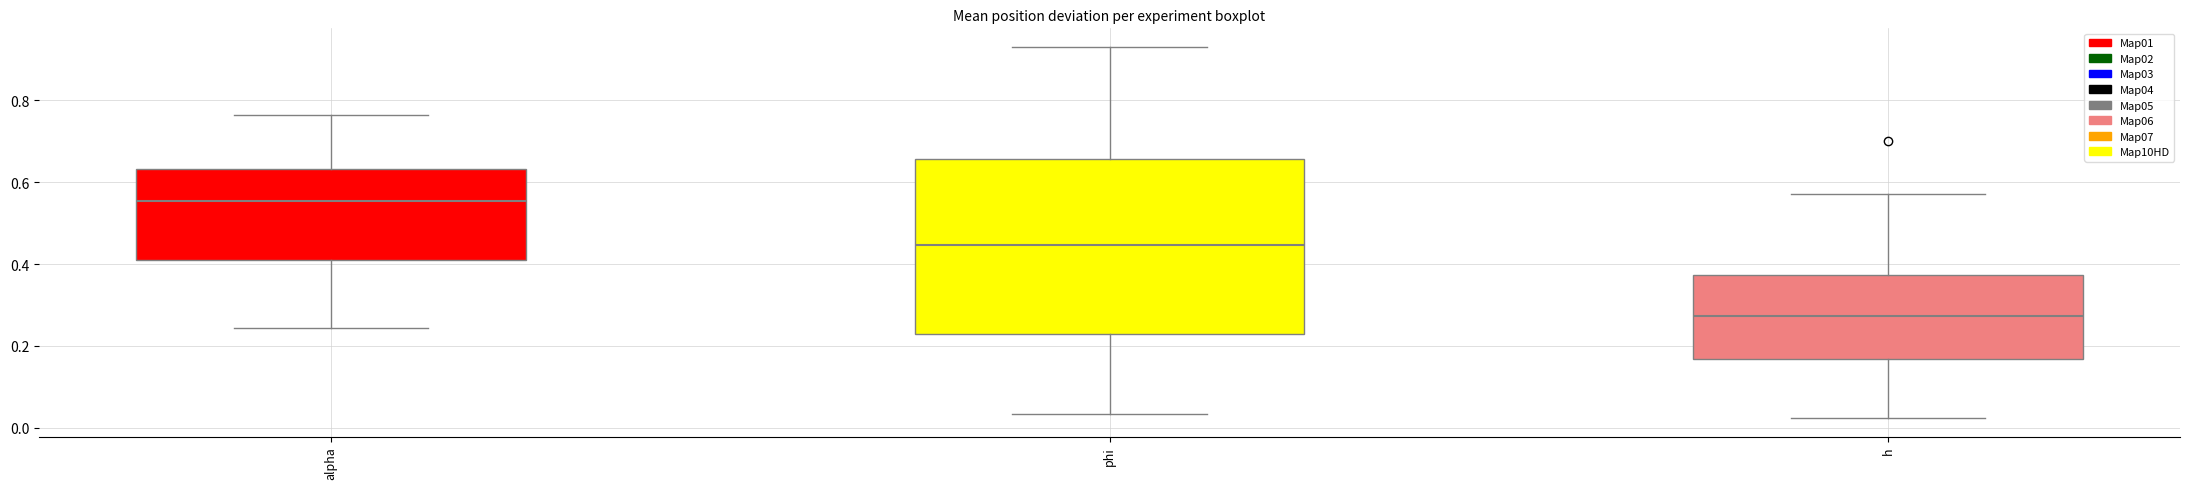

Where does the lower whisker of the box for phi end on the y-axis? The values are not printed on the chart, so give them approximately, as read against the axis.

0.04